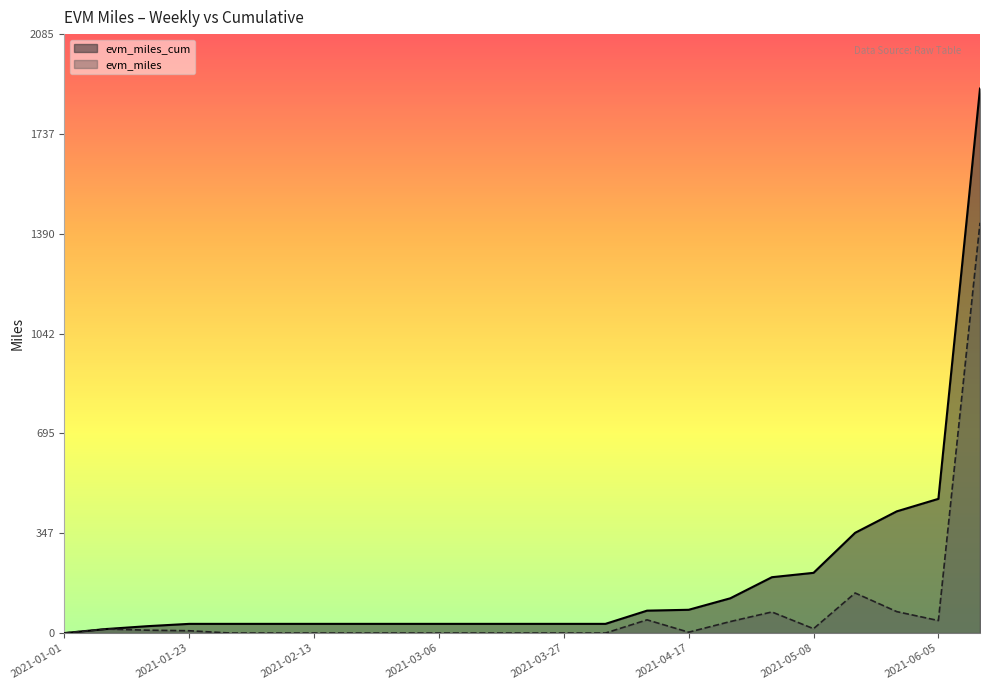

What is the label of the 23rd point from the left?

2021-12-31